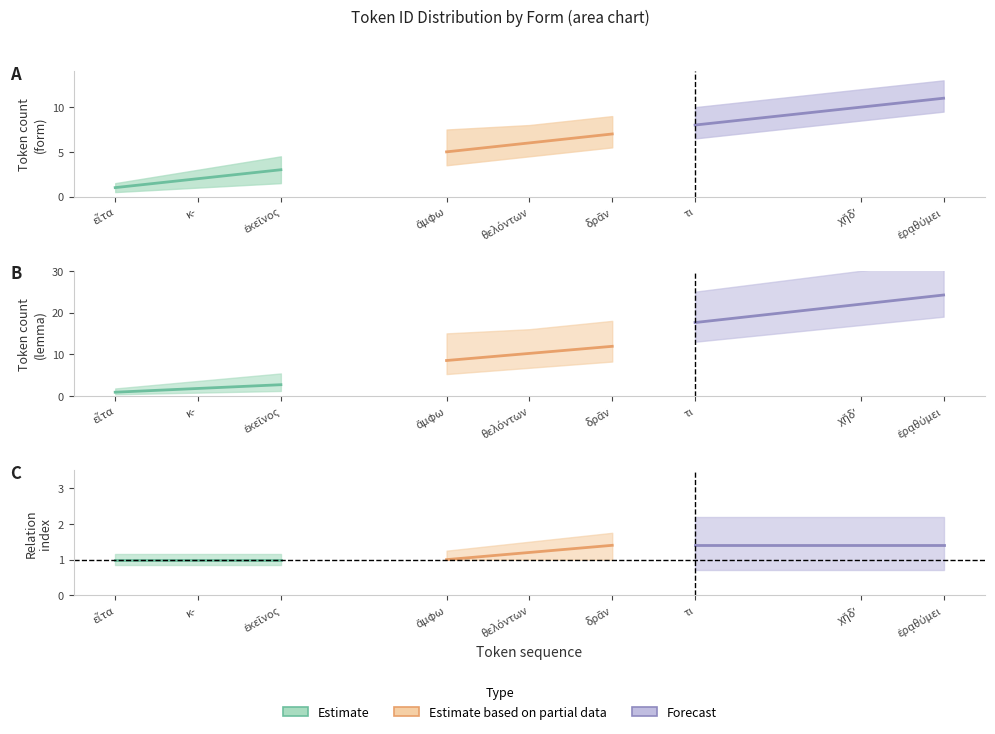

At how many categories does at least one series exceed 4?

7